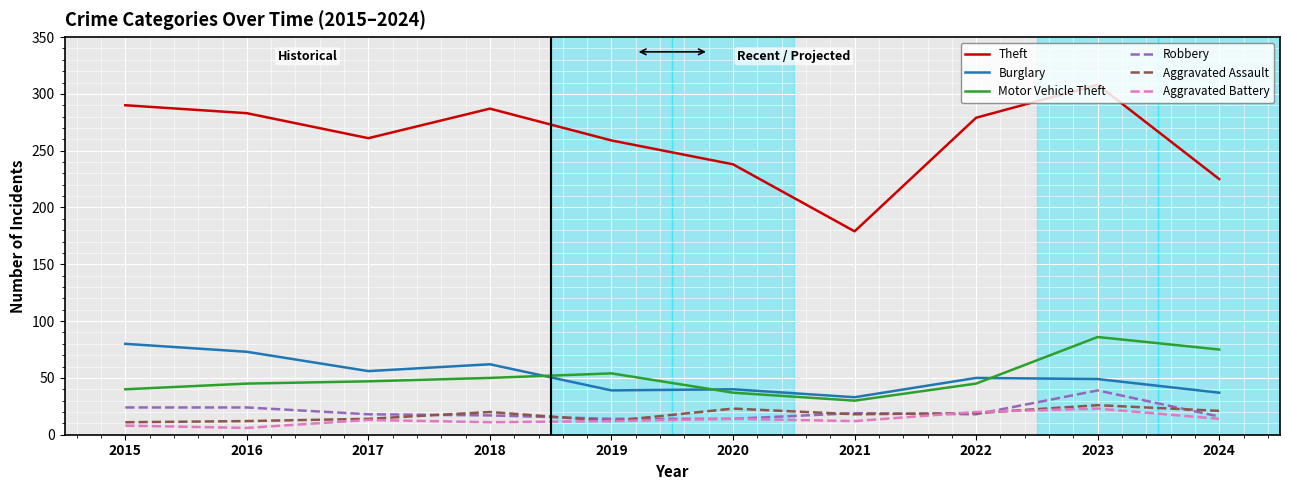

The Burglary series shows 49 at 2023. True or false?

True